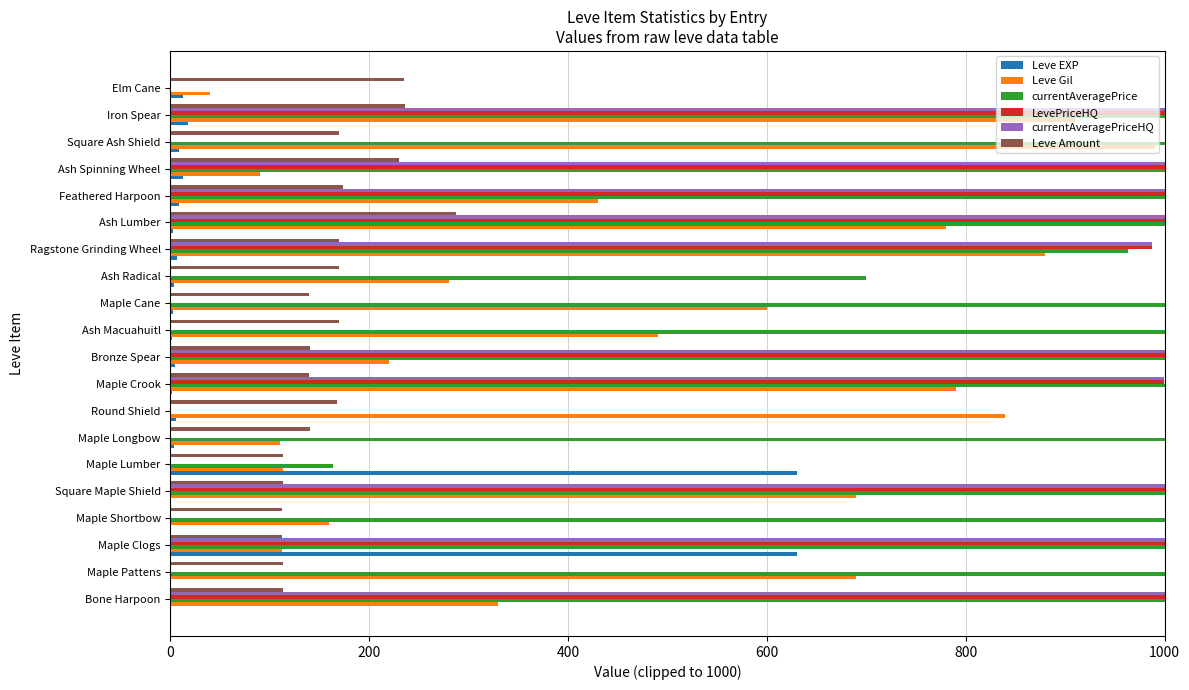

What is the average value of the LevePriceHQ series?

499